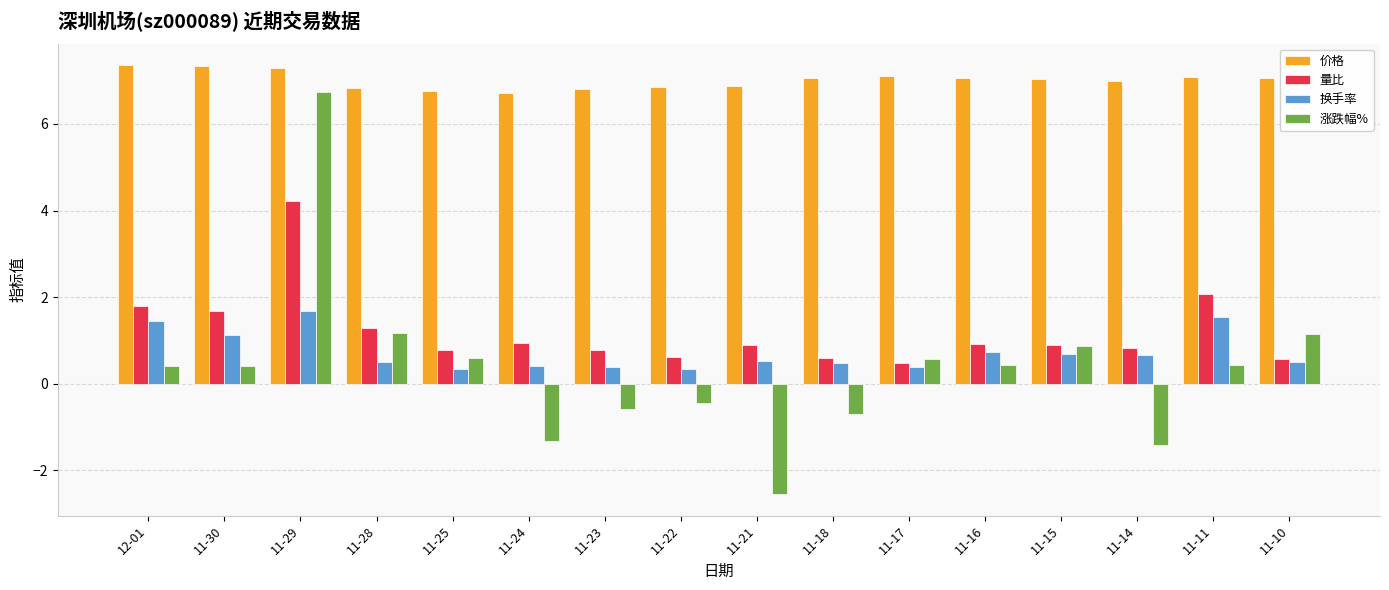

How many groups of bars are there?

16